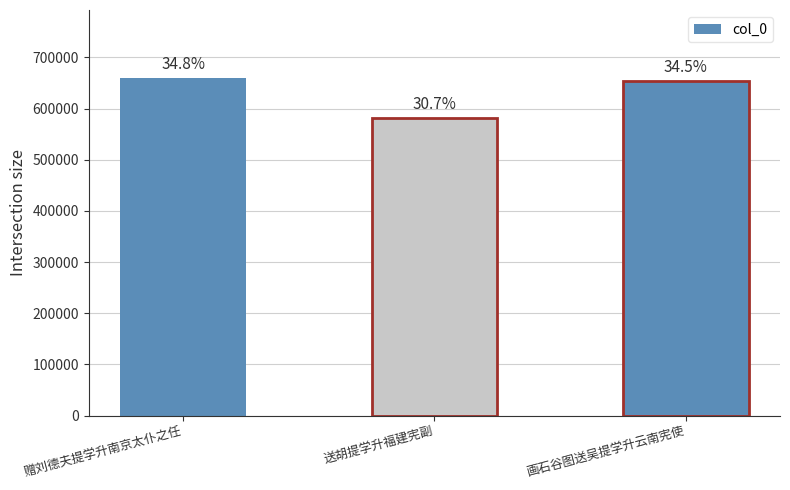

How many bars are there in total?

3